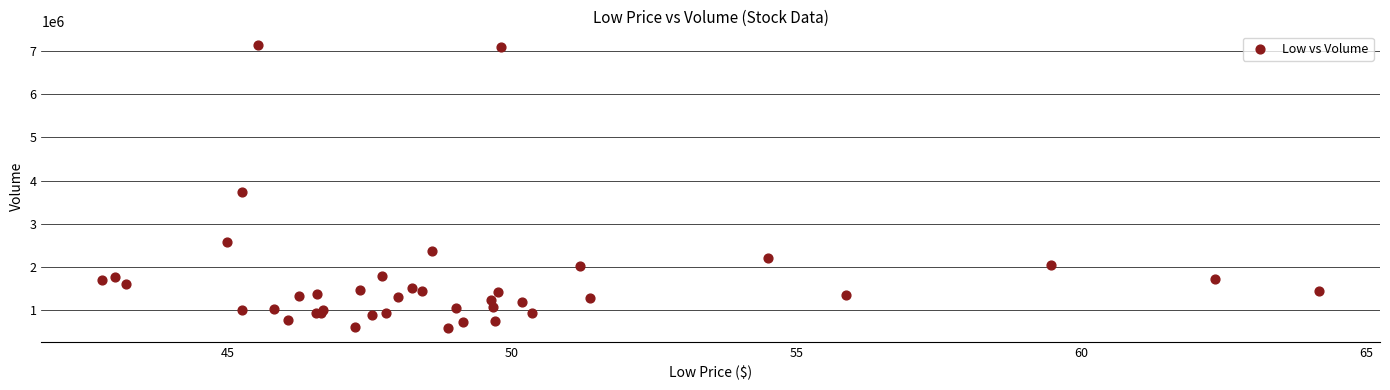

What Y value in the scatter plot is closest to 3858144?

3722163